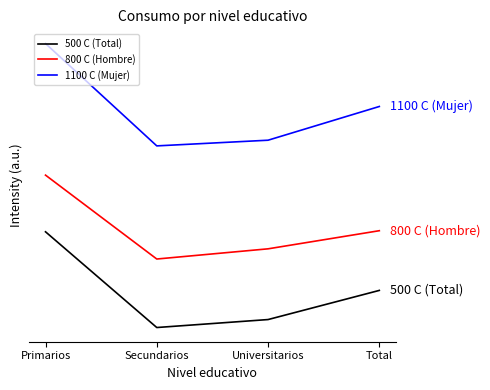

What is the minimum value shown in the chart?

0.1